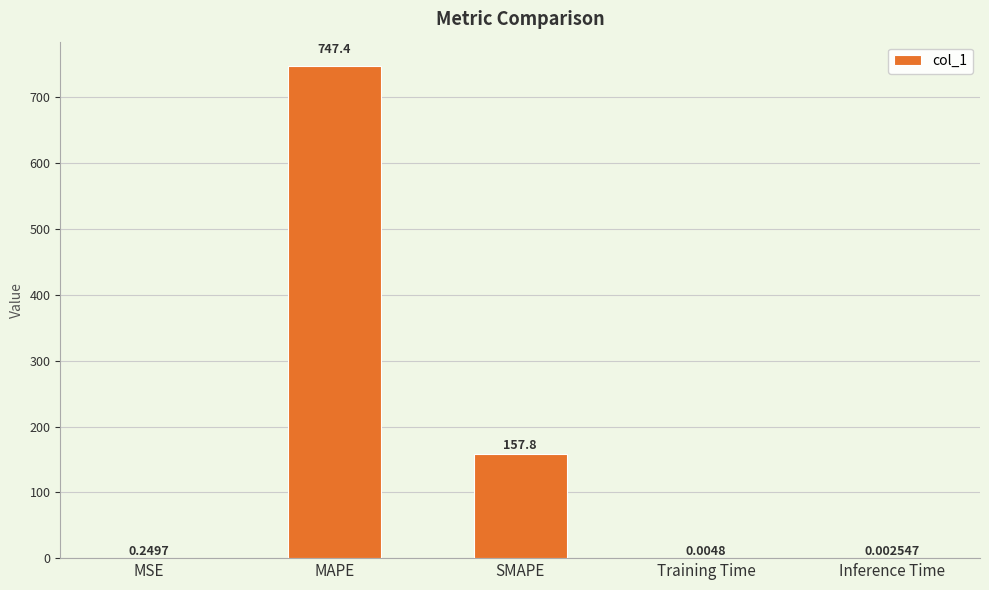

True or false: the data shows 157.8 at SMAPE.

True